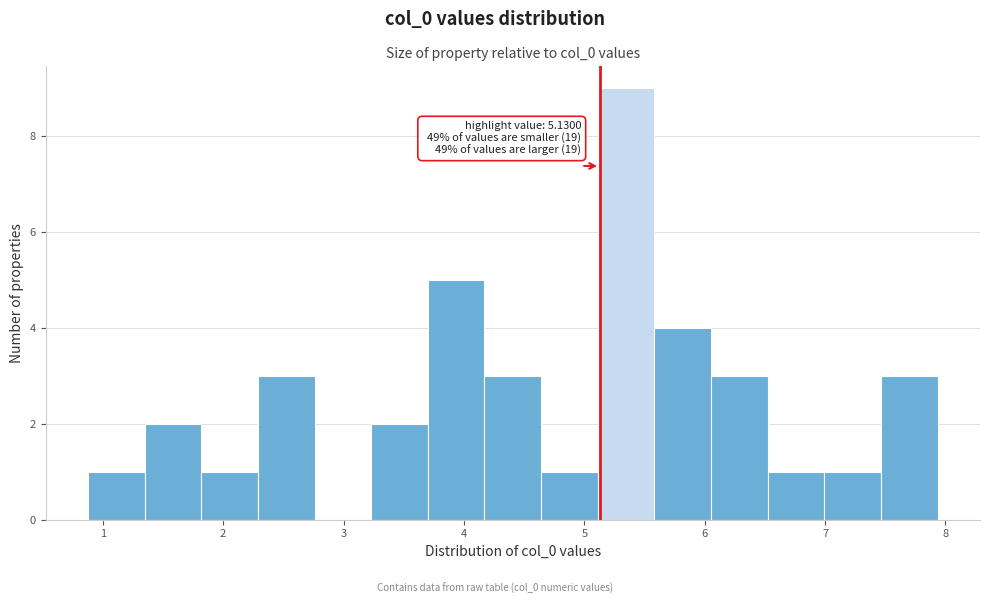

Which range on the x-axis has the tallest bar?

5.1 to 5.6